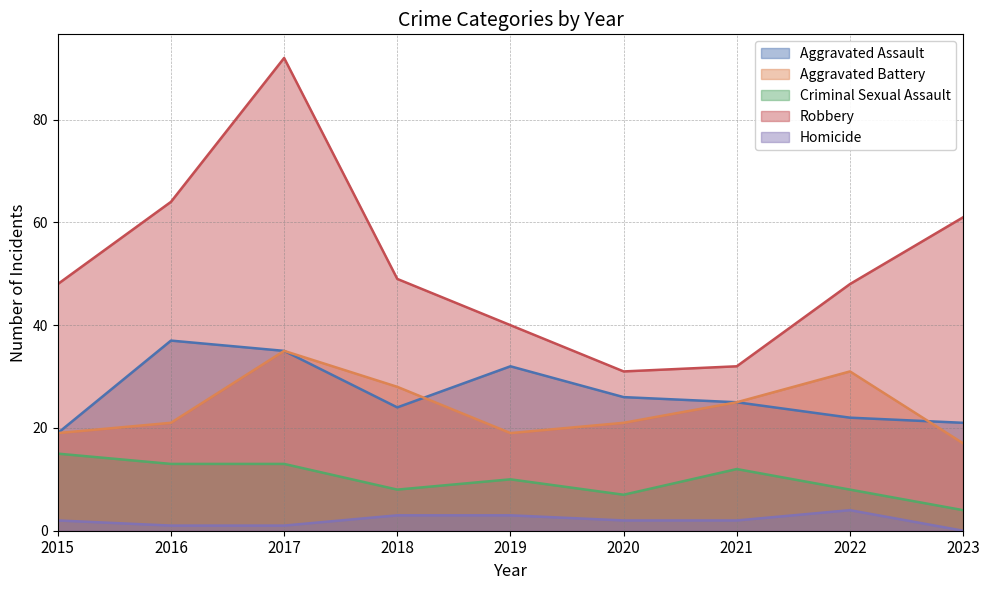

At which category does Aggravated Assault reach its first local peak?

2016